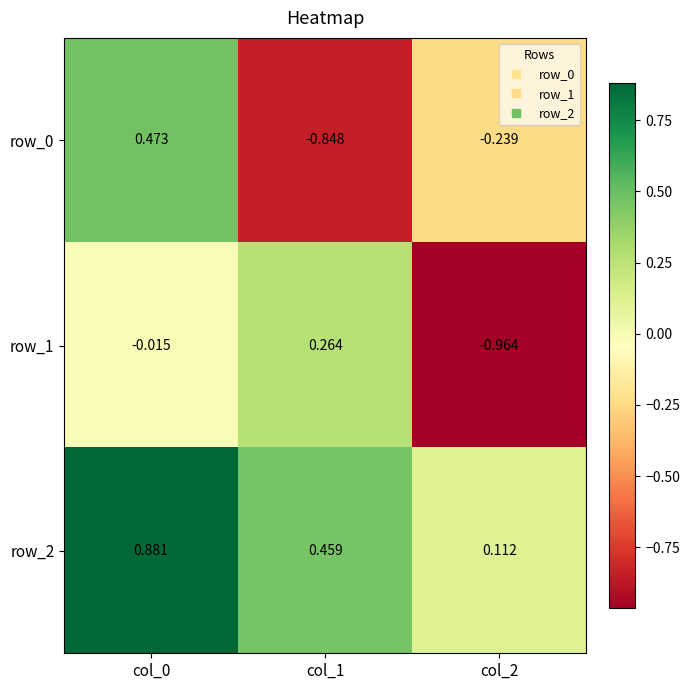

Is the value of row_0 at col_2 greater than the value of row_1 at col_1?

No